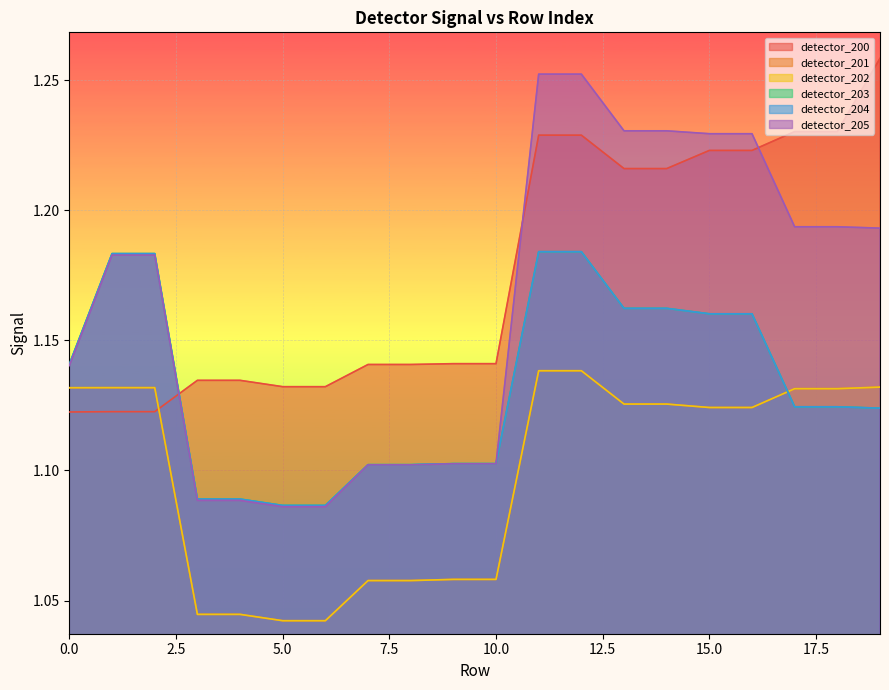

True or false: detector_203 has a value of 1.1 at 0.

True